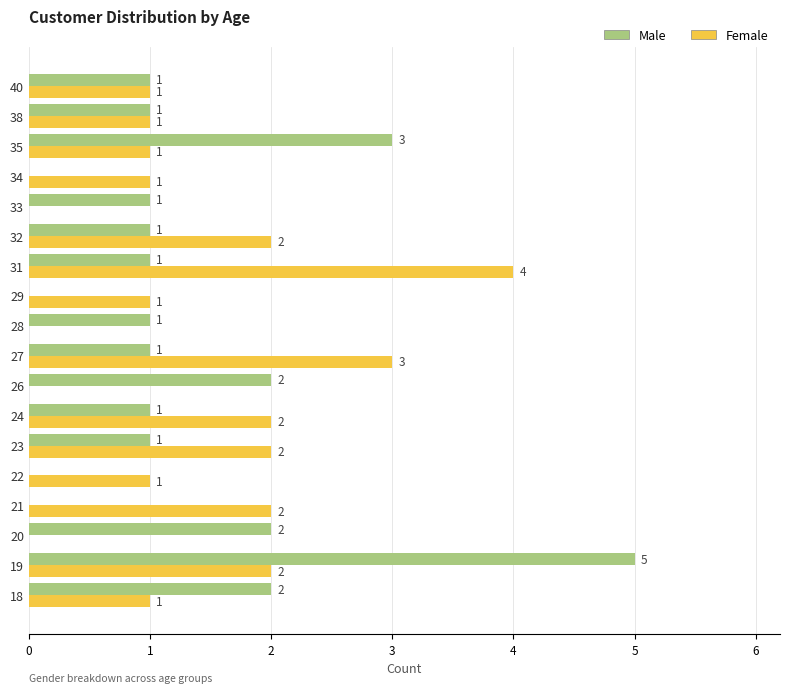

Is it true that Male equals 0 at 33?

False